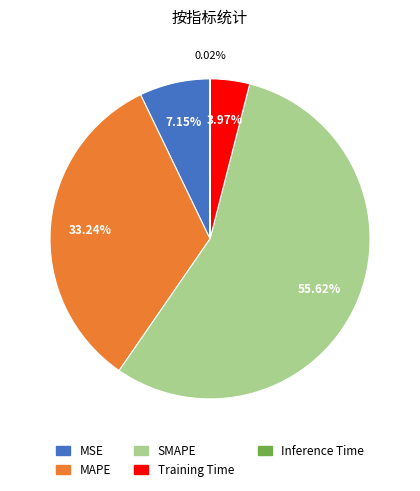

Is there any slice that represents more than half of the pie?

Yes